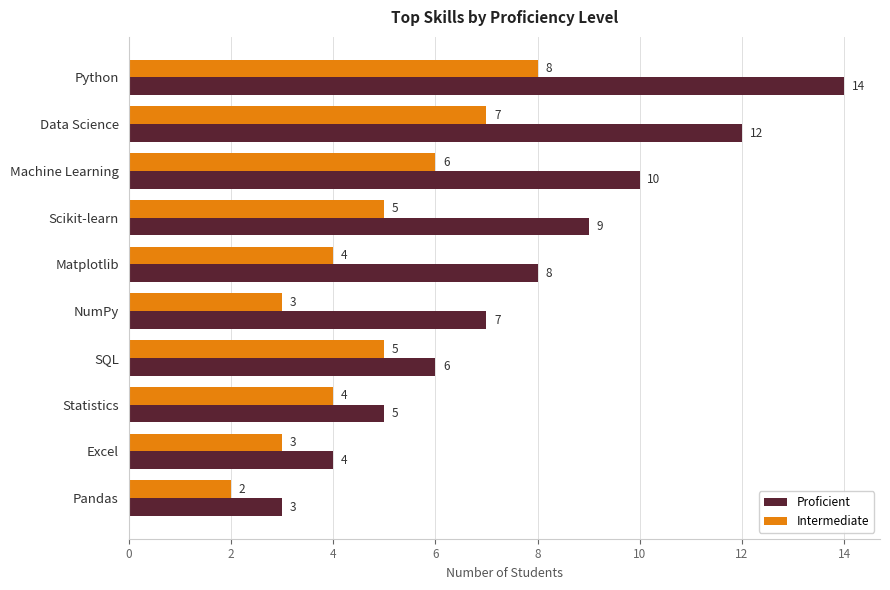

List the series in order of their overall mean, highest first.

Proficient, Intermediate